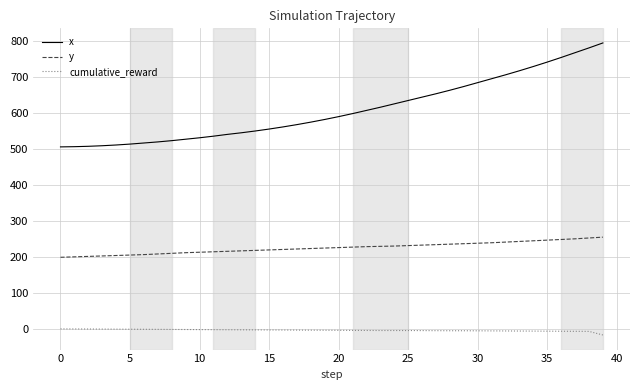

True or false: y and cumulative_reward intersect in this chart.

False